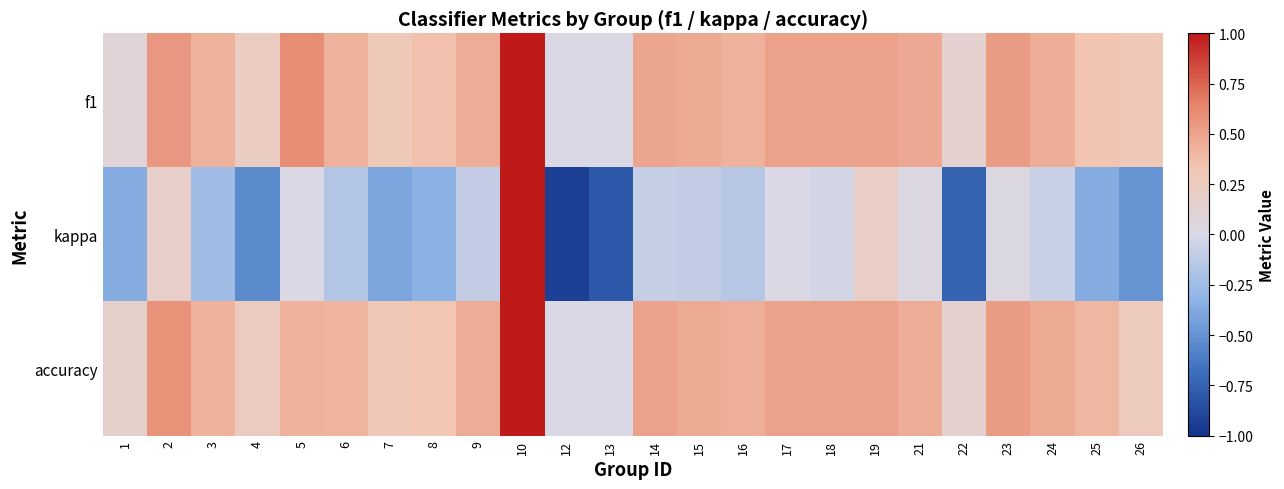

At which category is the sum across all series the highest?

10